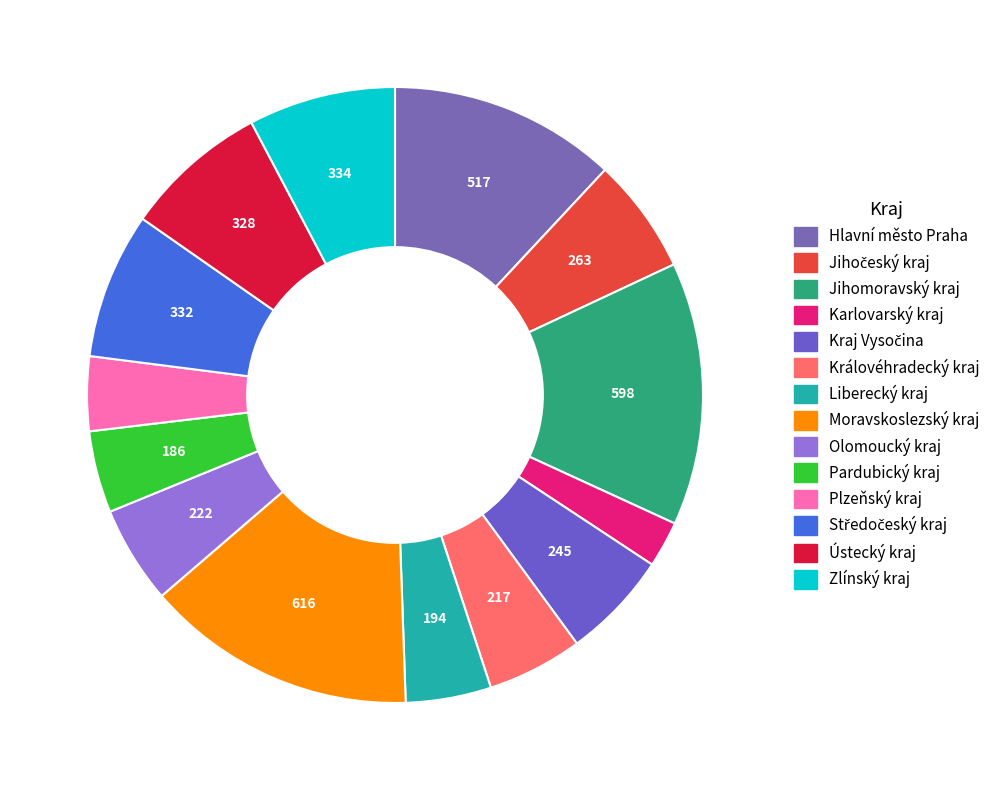

What is the largest slice in the pie chart?

Moravskoslezský kraj